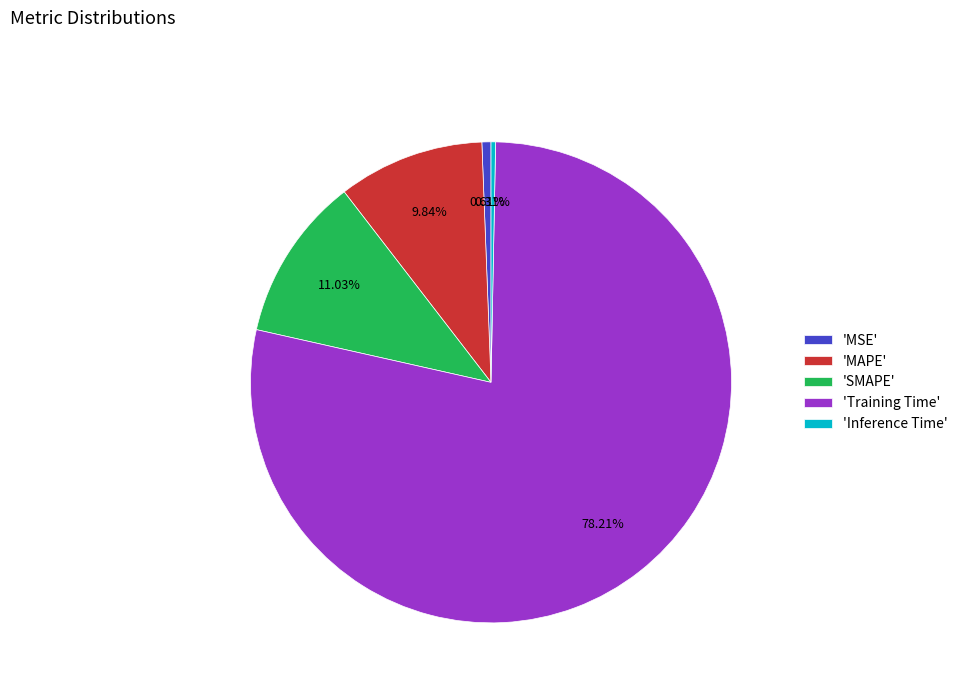

Which slice is the largest?

'Training Time'